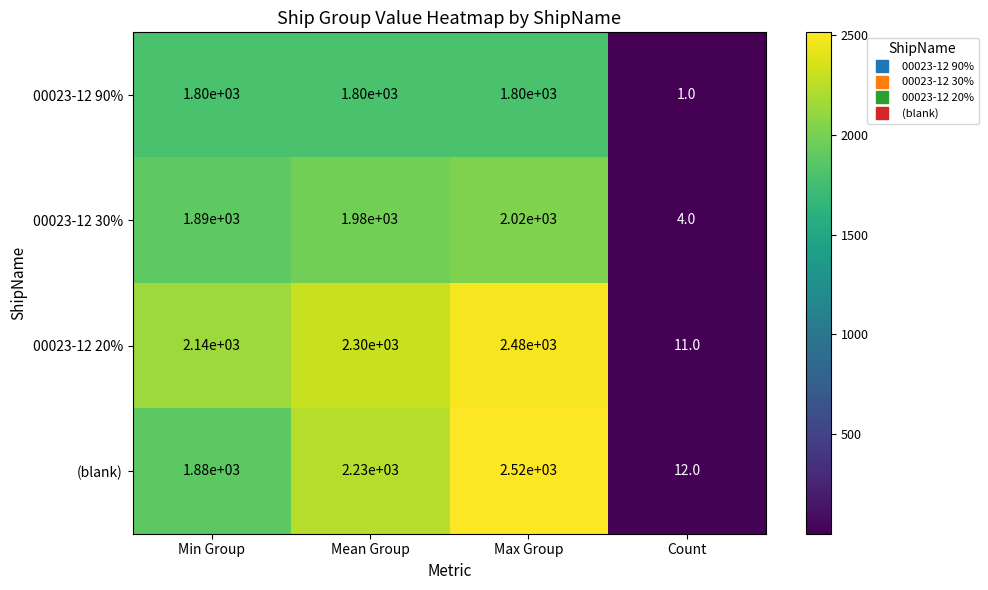

Read the 00023-12 90% value at Mean Group.

1800